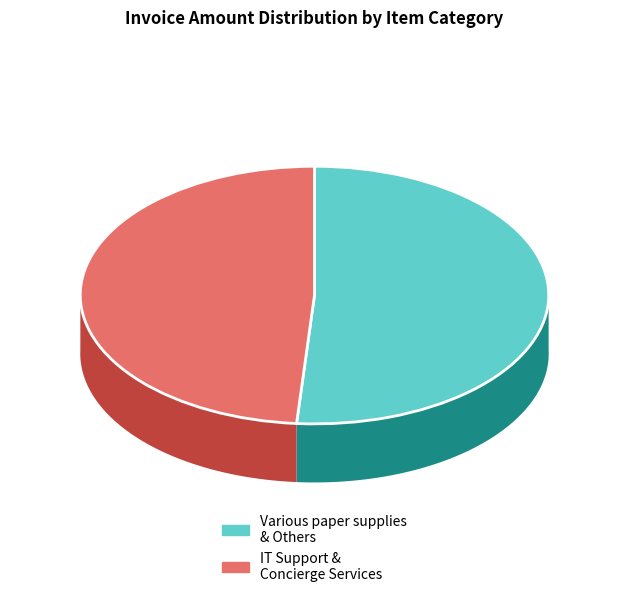

Which category has the biggest portion of the pie?

Various paper supplies